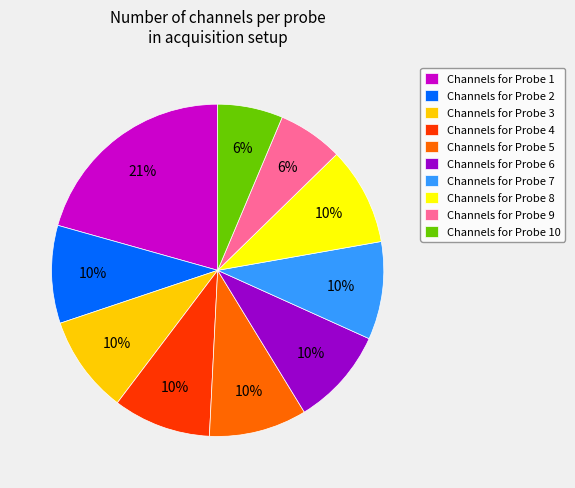

Approximately how many times larger is the value at Channels for Probe 3 compared to Channels for Probe 2?

1.0